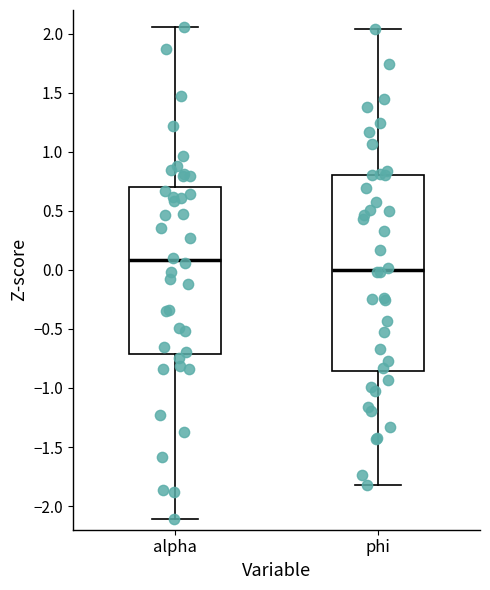

Comparing the boxes themselves (not the whiskers), which one is the tallest?

phi